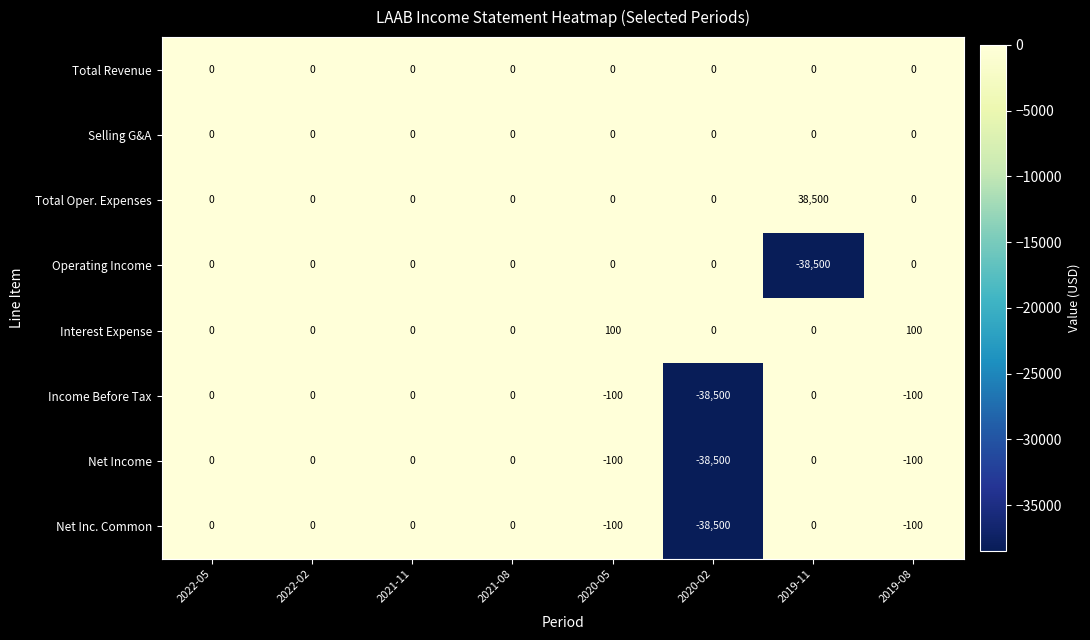

Which category has the lowest value in the Net Income series?

2020-02